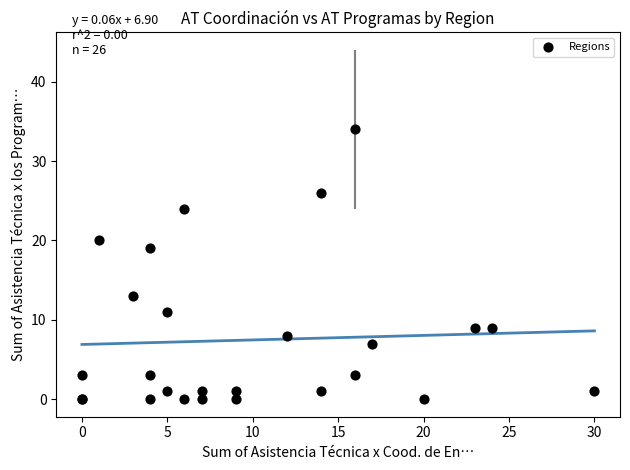

What Y value in the scatter plot is closest to 17?

19